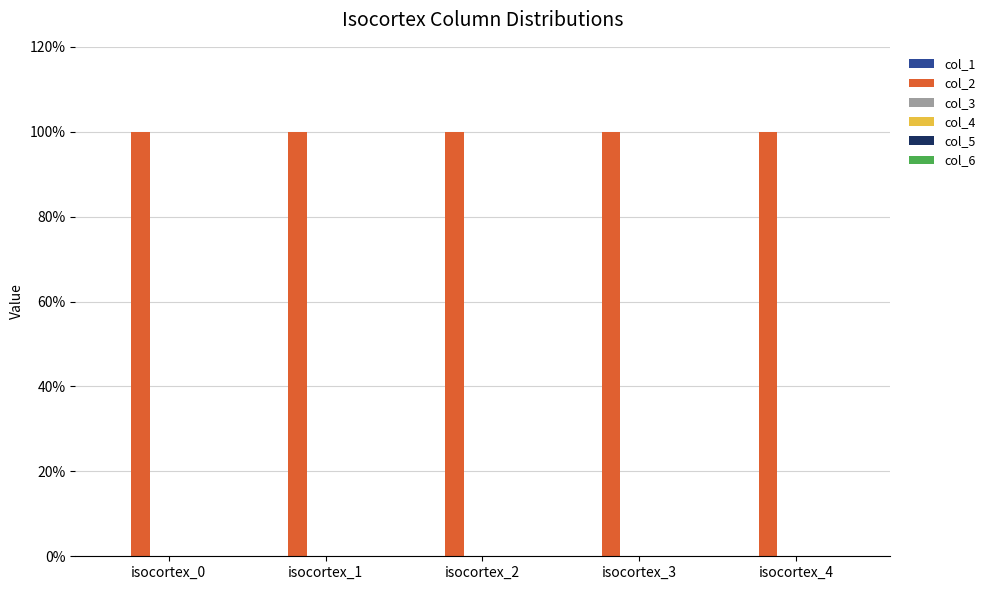

Rank the series at isocortex_1 from highest to lowest value.

col_2, col_1, col_3, col_4, col_5, col_6